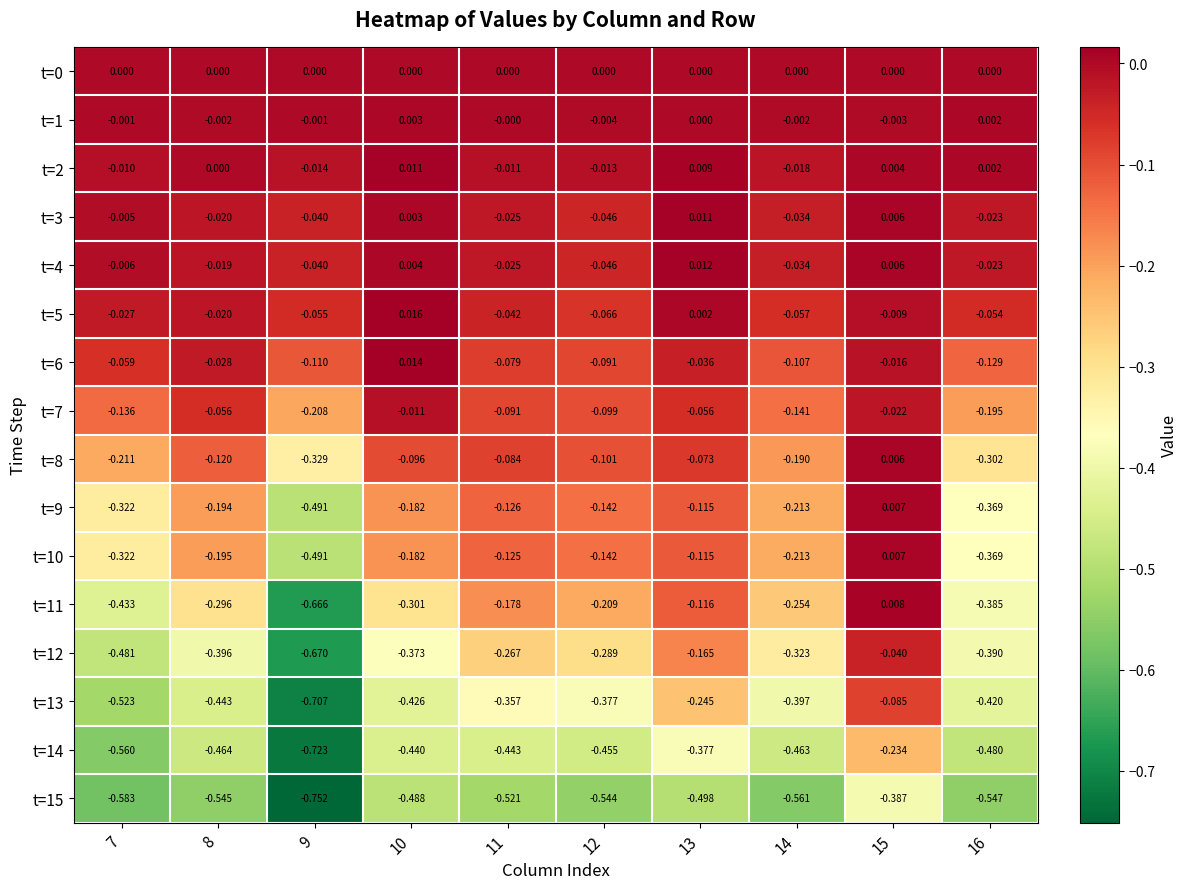

How many negative values does the t=2 series have?

5